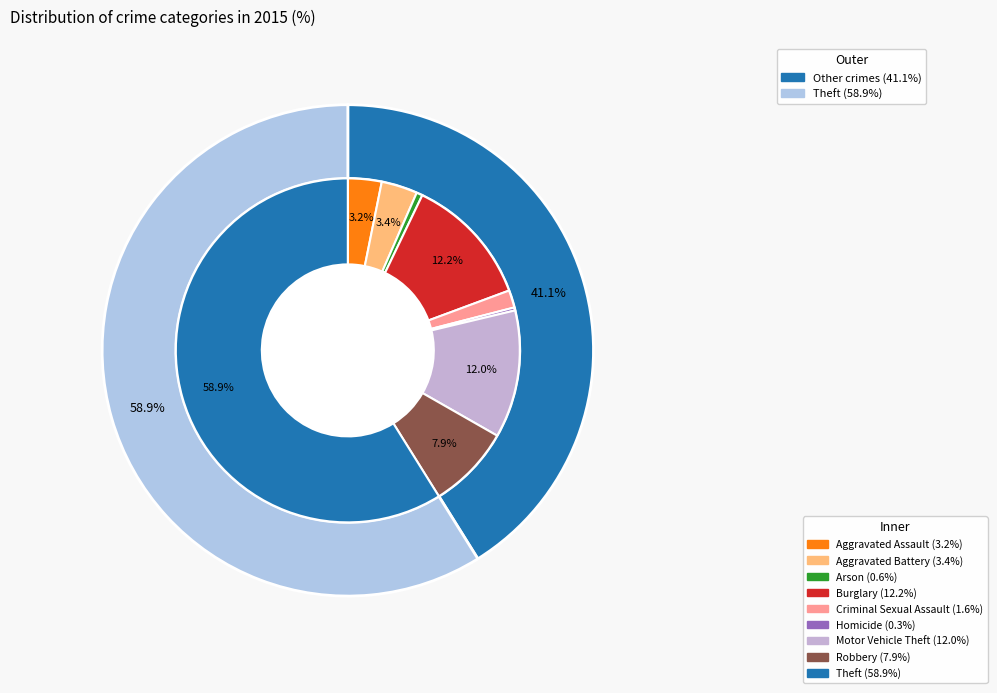

Is there a majority slice in this chart?

Yes